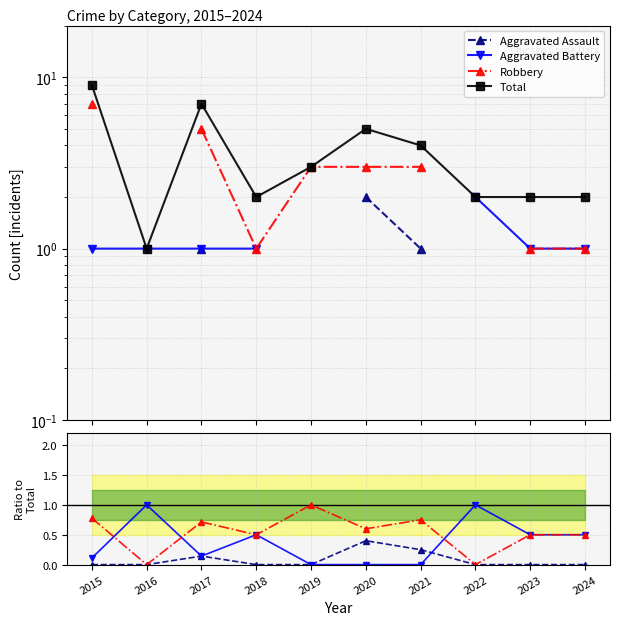

Which category has the lowest value across all series?

2015